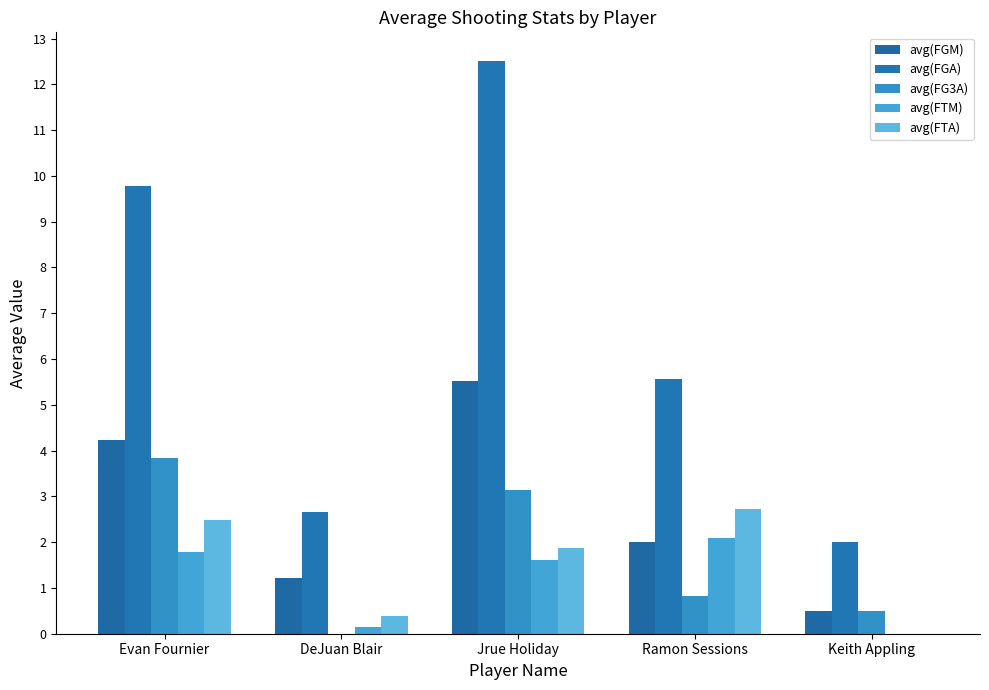

The value of avg(FGA) at Keith Appling is 2.0. True or false?

True